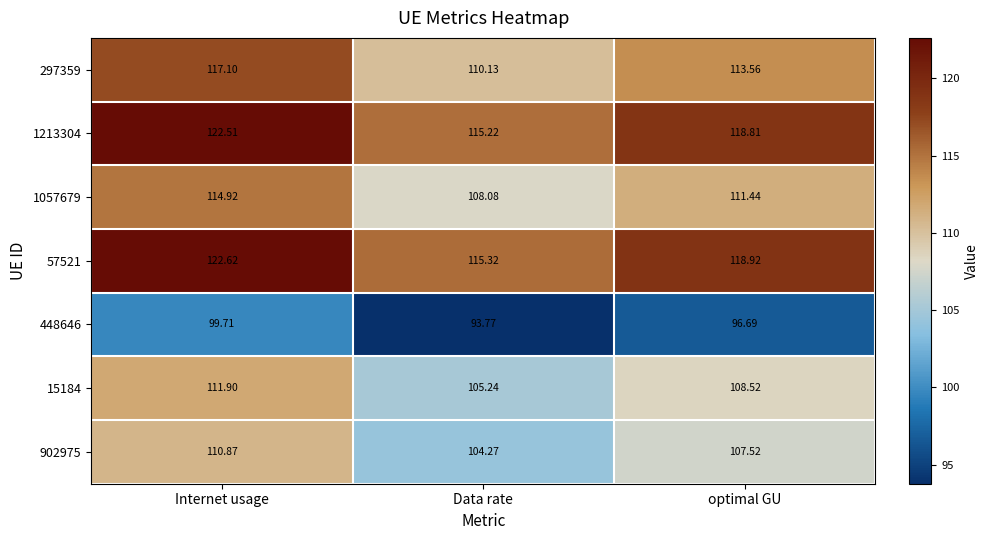

At which label does 15184 reach its peak?

Internet usage